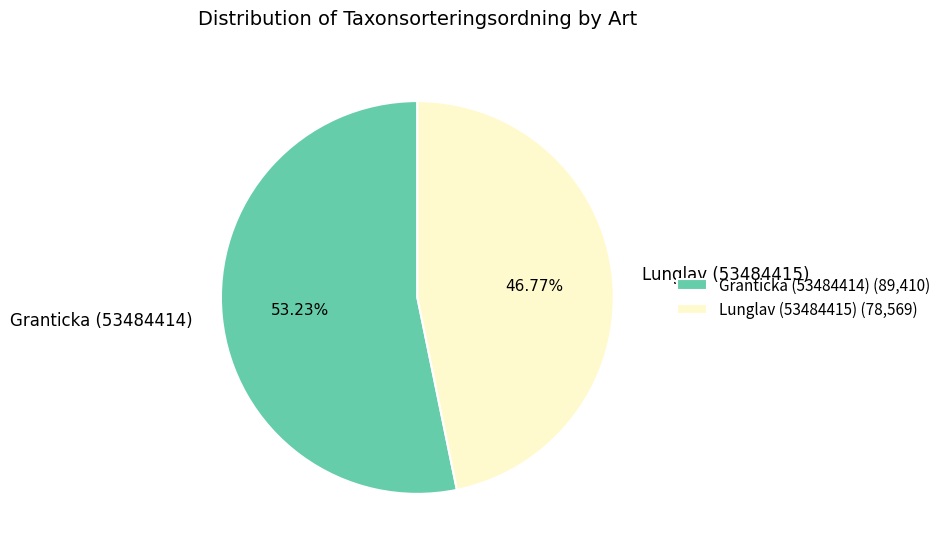

True or false: Granticka (53484414) accounts for 53% of the total.

True